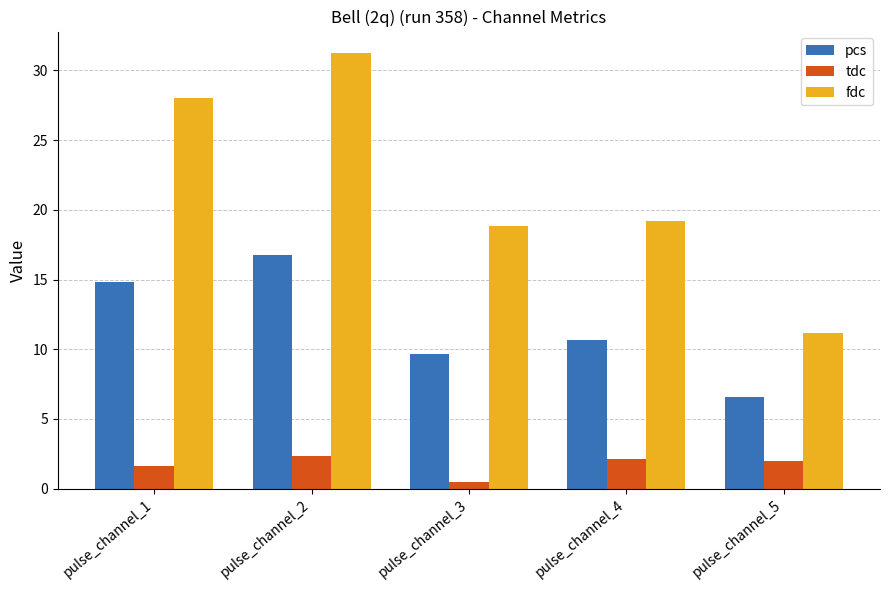

What is the average value of the tdc series?

1.7